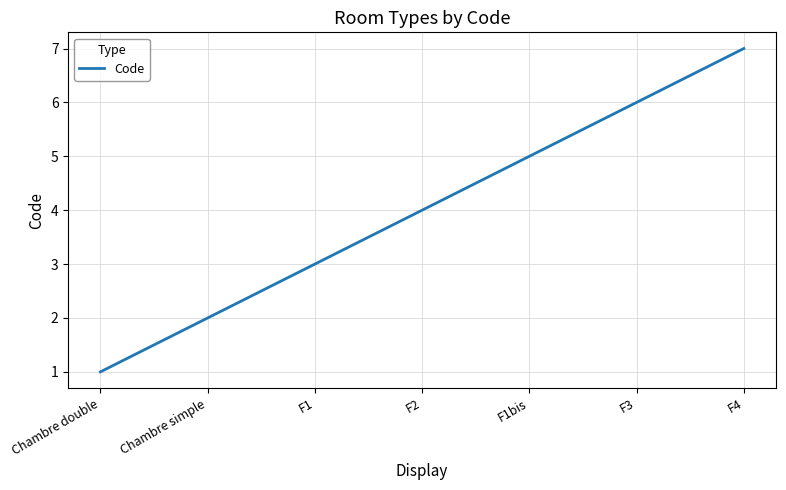

Where is the data nearest to the value 4?

F2